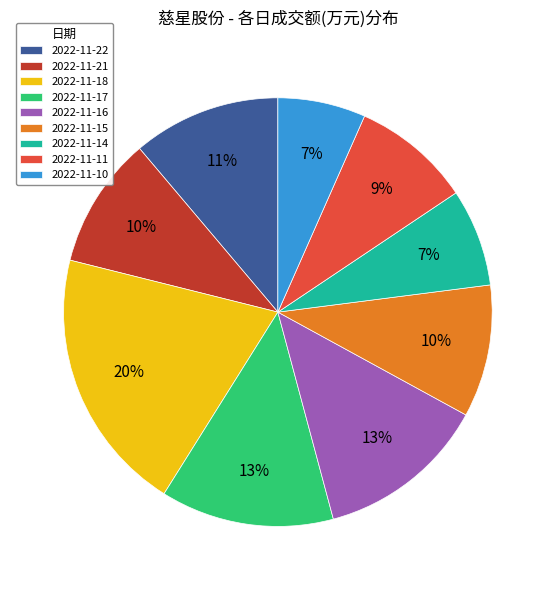

Does any single category account for the majority?

No